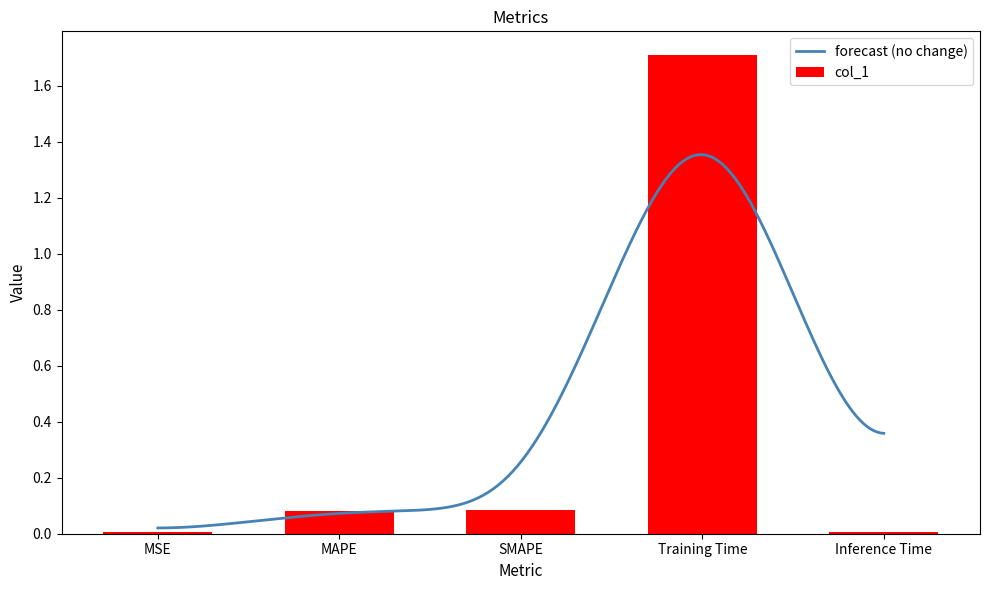

What is the greatest value displayed?

1.7